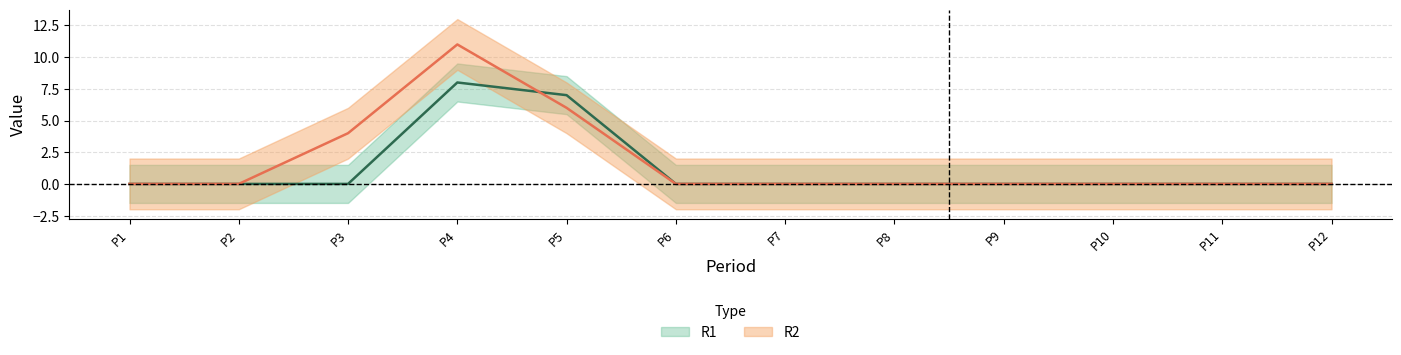

What is the difference between the maximum and minimum values in the R2 series?

11